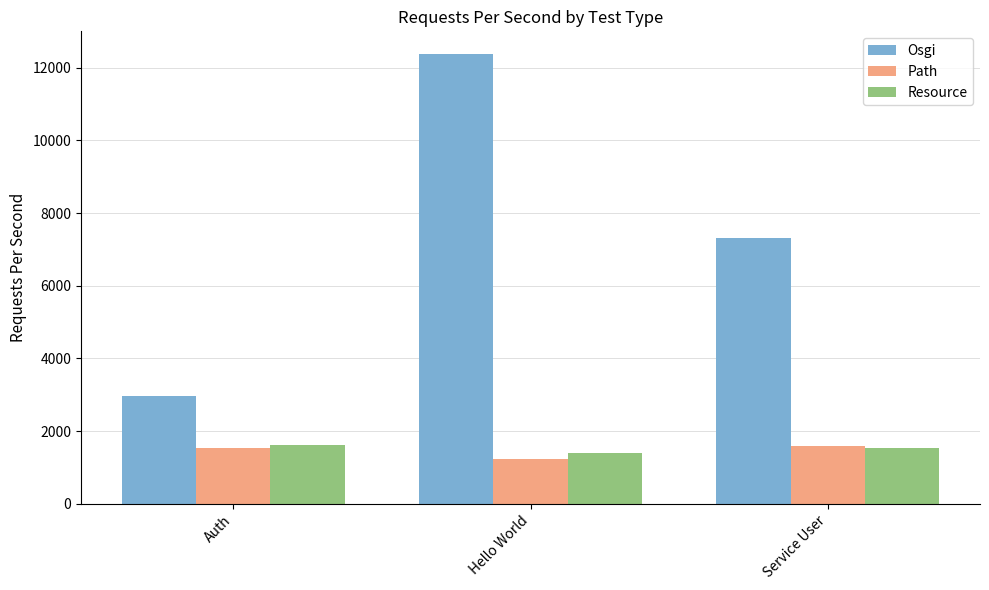

At which label does Osgi reach its peak?

Hello World